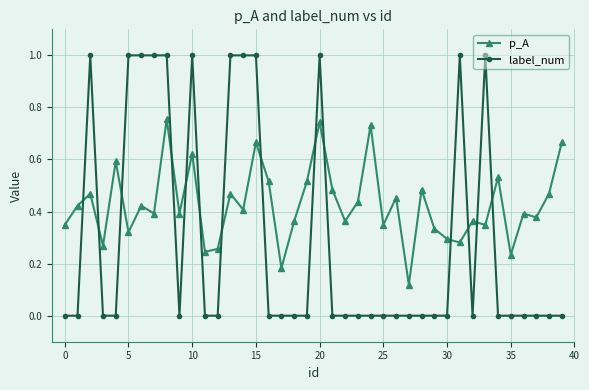

What is the maximum value shown in the chart?

1.0